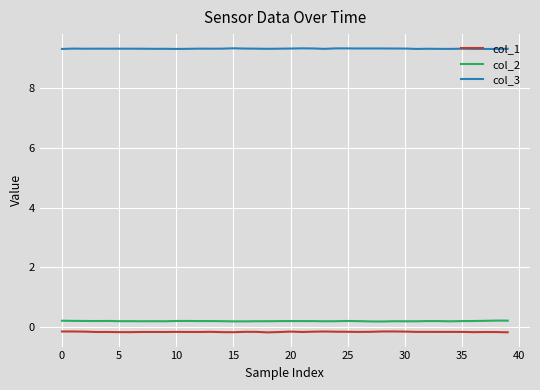

What is the greatest value displayed?

9.3